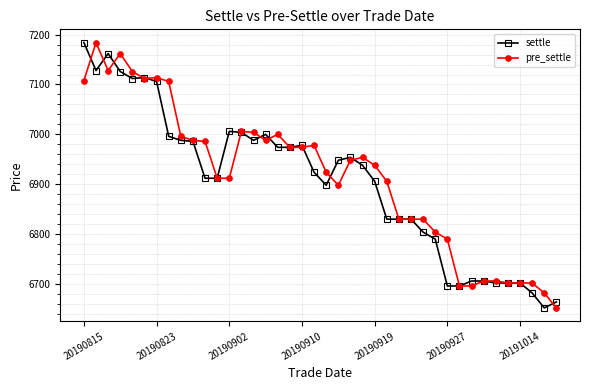

True or false: pre_settle has more than 2 points higher than both neighbors.

True